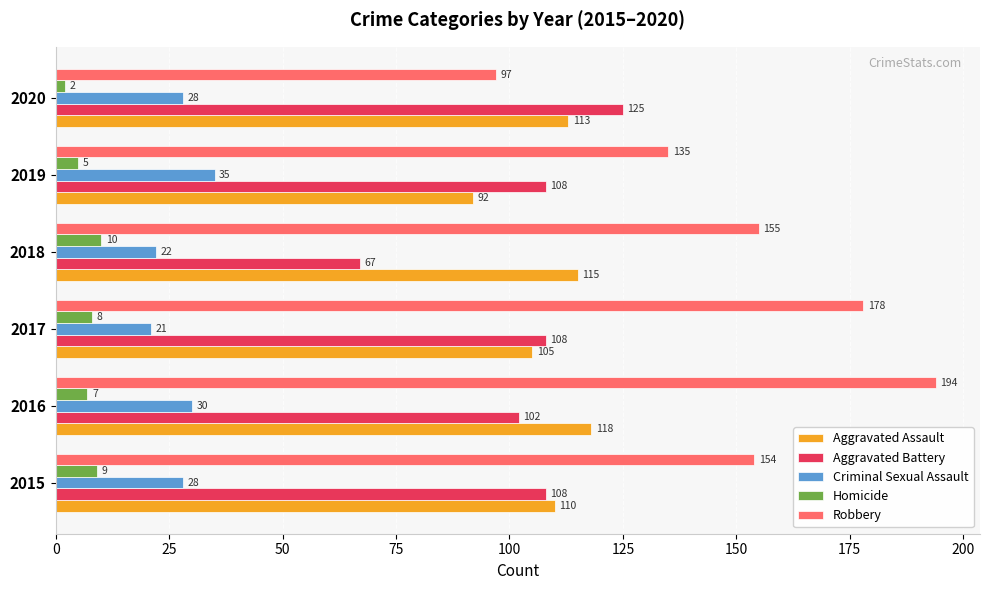

Where is Robbery nearest to the value 145?

2015